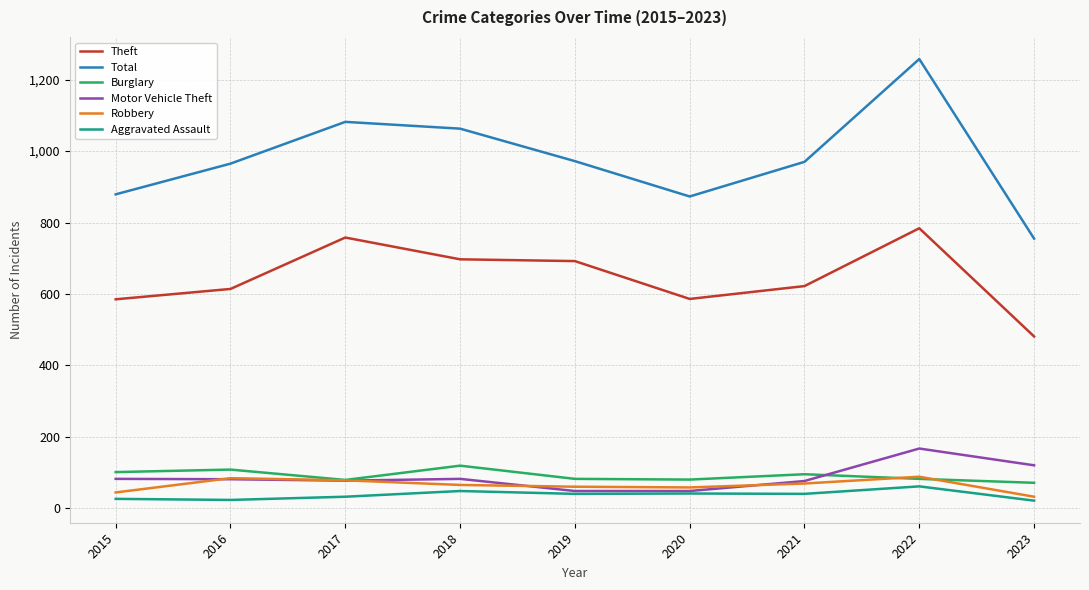

What is the total value across all series at 2018?

2074